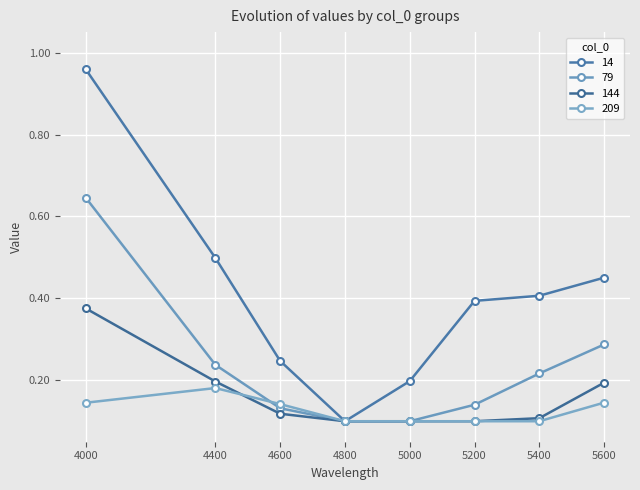

True or false: 14 has a value of 0.1 at 4400.

False